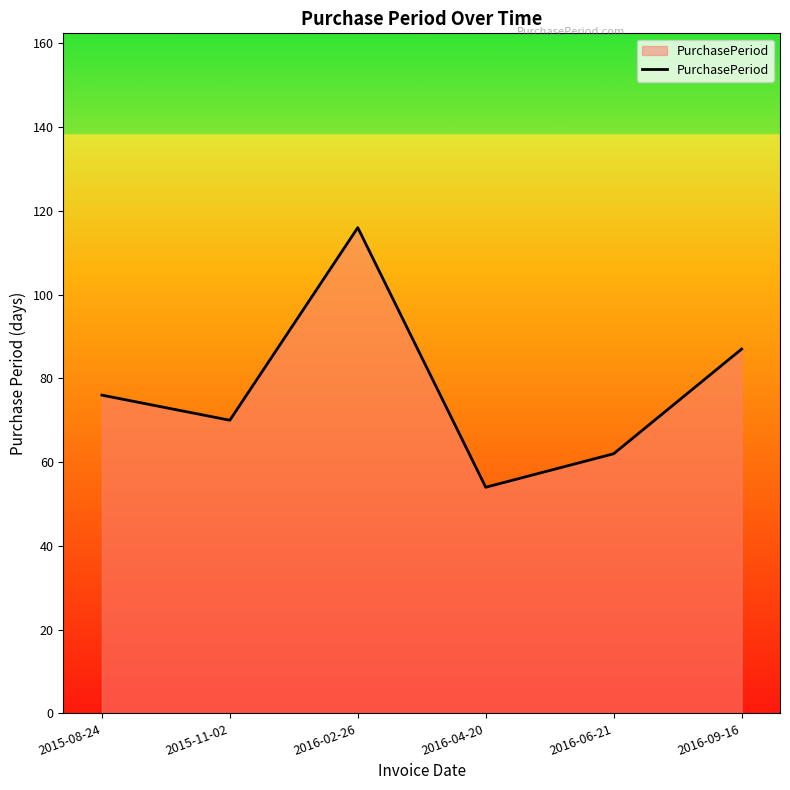

List the labels in order of value, largest first.

2016-02-26, 2016-09-16, 2015-08-24, 2015-11-02, 2016-06-21, 2016-04-20